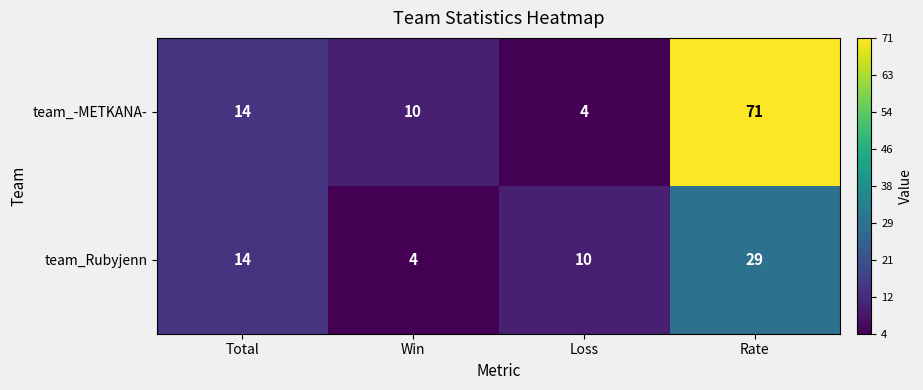

At which category is the sum across all series the highest?

Rate